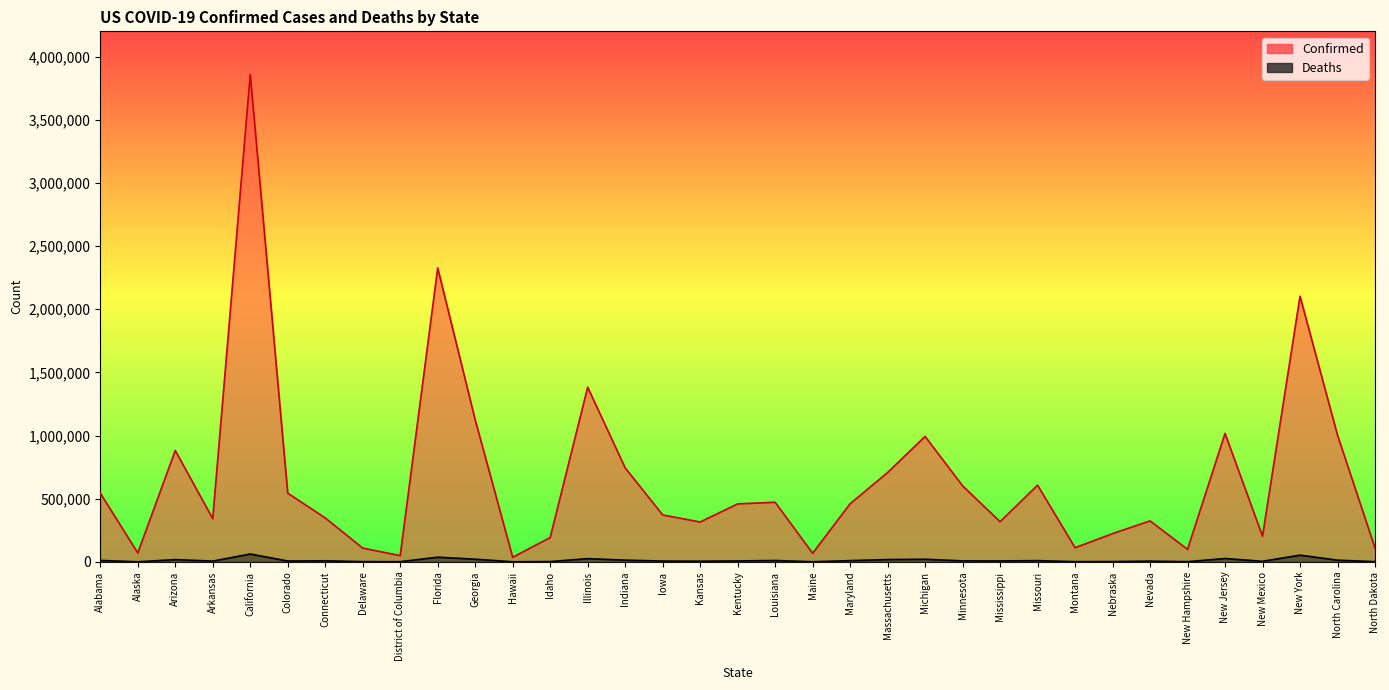

Is it true that Confirmed equals 648508 at New Jersey?

False